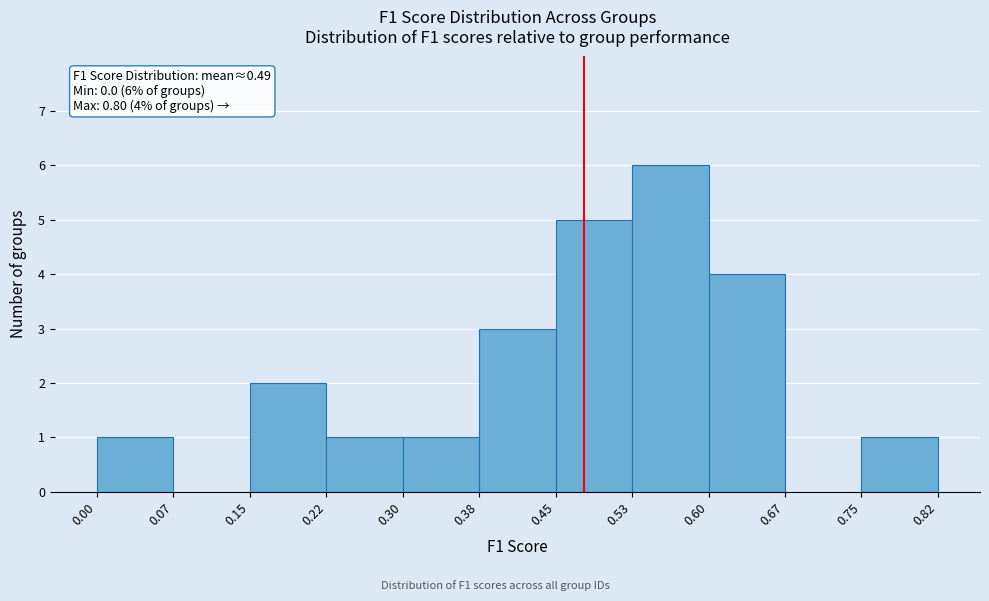

Over which range of the x-axis is the bar tallest?

0.53 to 0.60